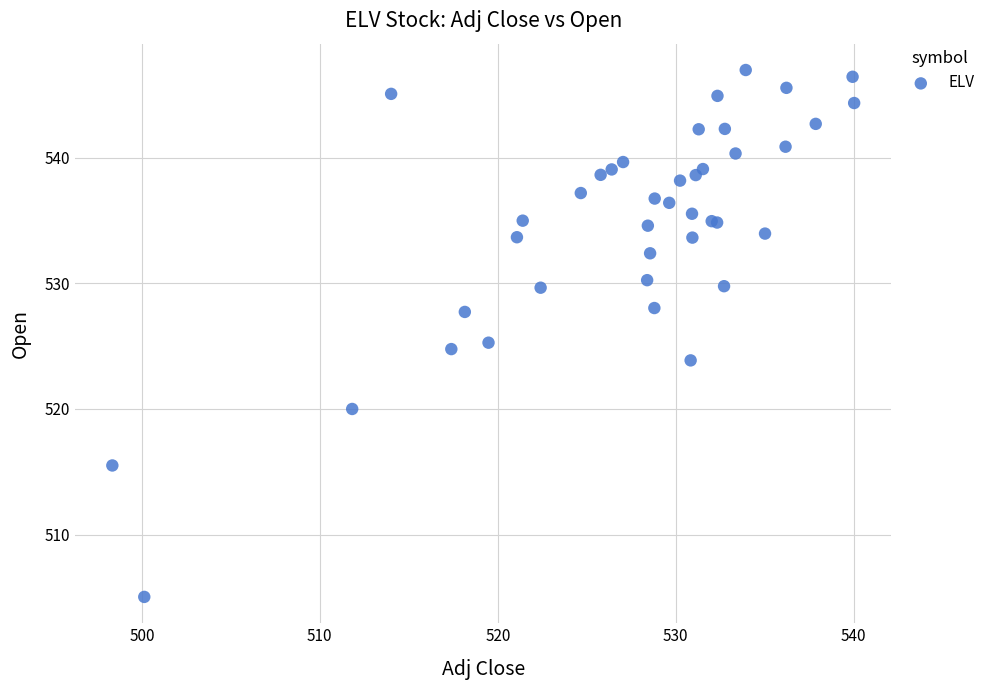

What Y value in the scatter plot is closest to 526?

525.3